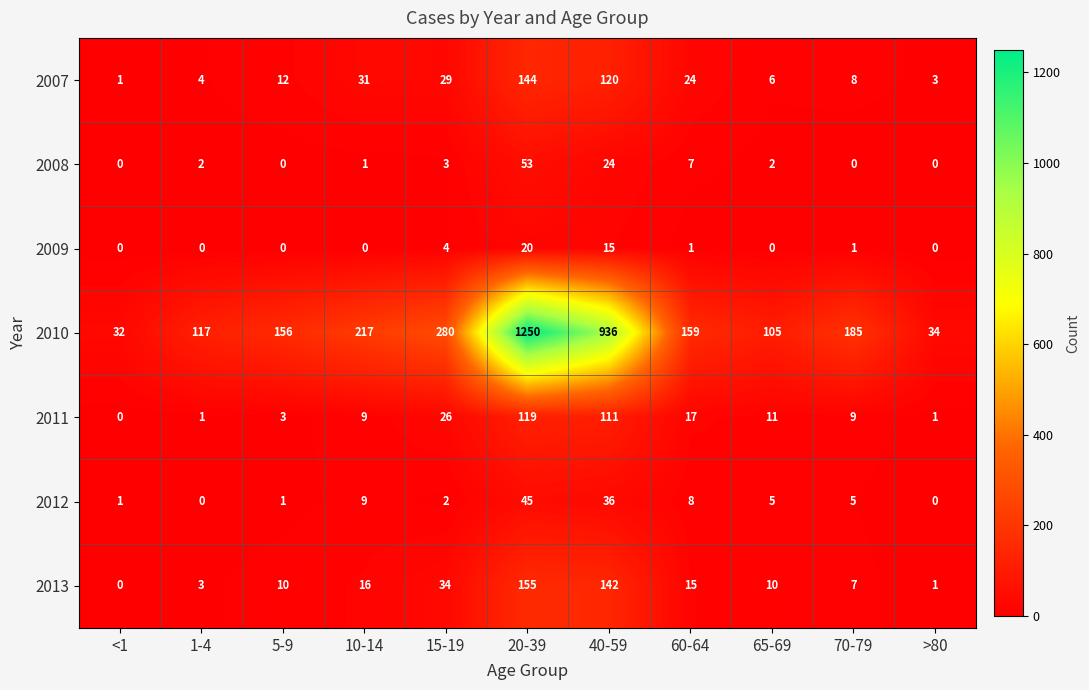

What is the difference between the highest and lowest values at 10-14?

217